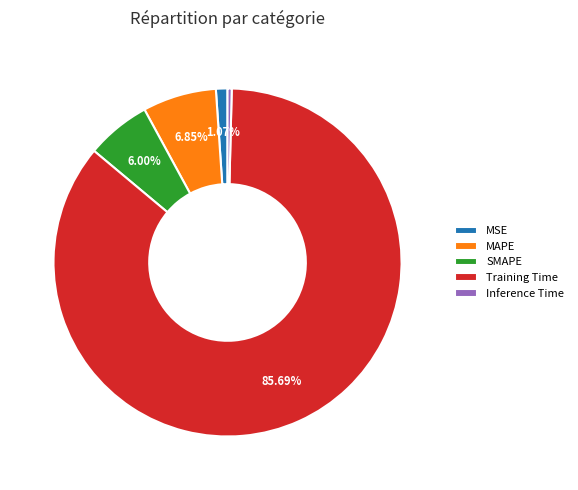

What is the smallest slice in the pie chart?

Inference Time